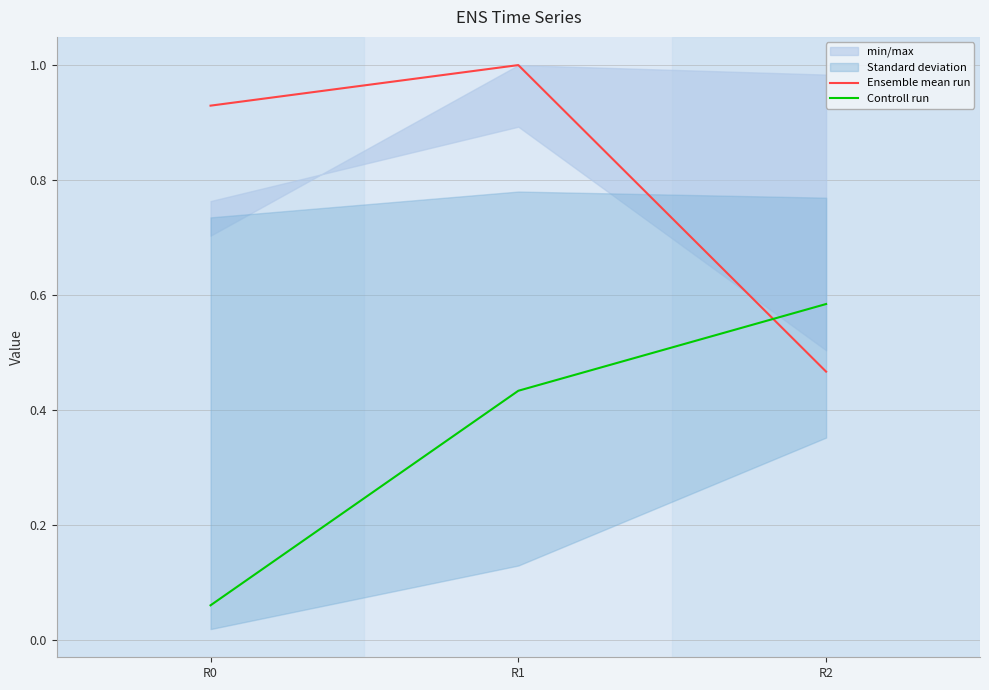

At R0, list the series in order from largest to smallest.

Ensemble mean run, Controll run